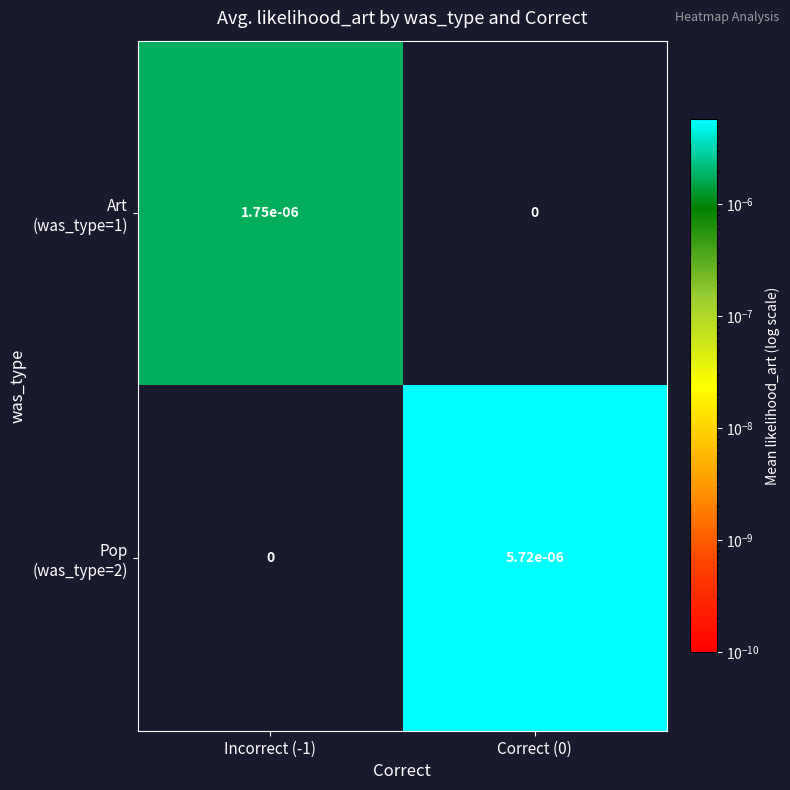

Count the number of categories in the chart.

2